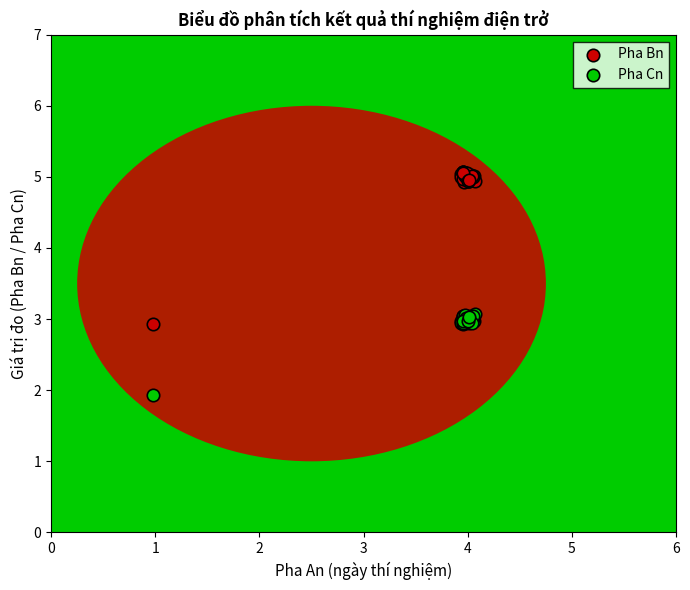

Which series has the largest Y range (max minus min)?

Pha Bn